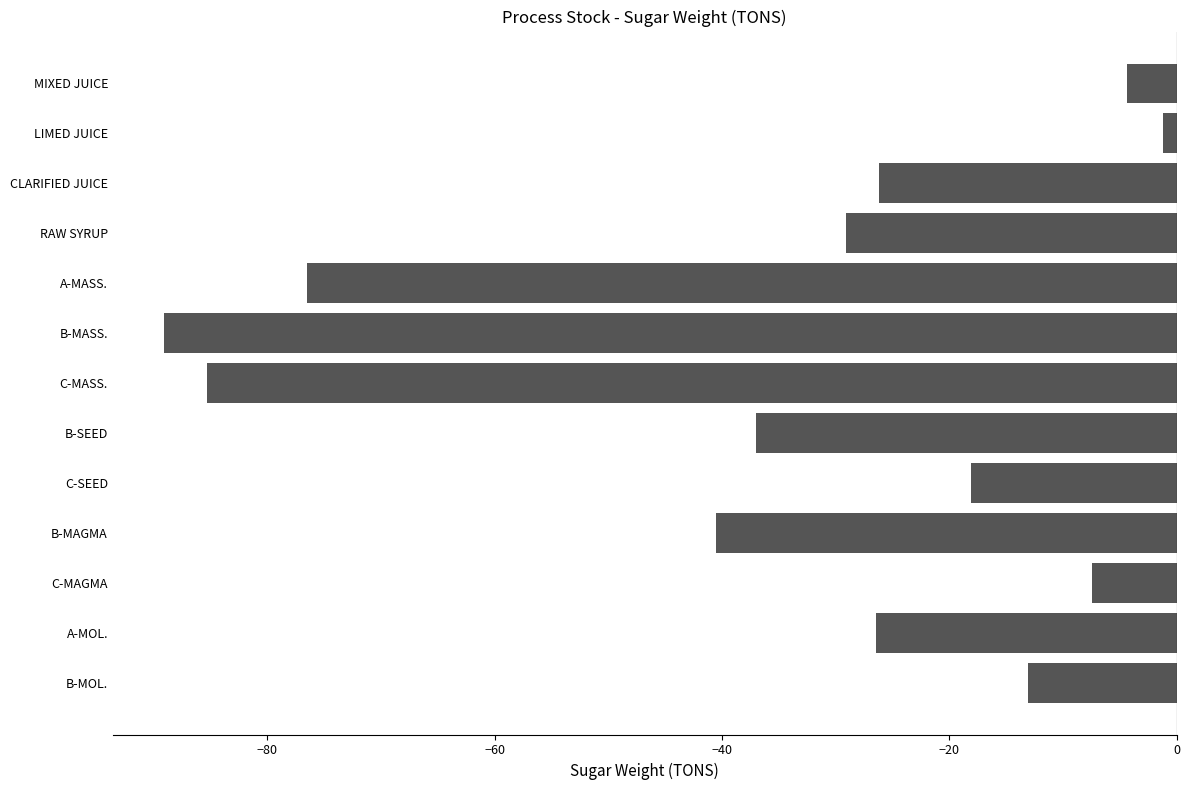

What is the change in value from MIXED JUICE to B-SEED?

-32.6